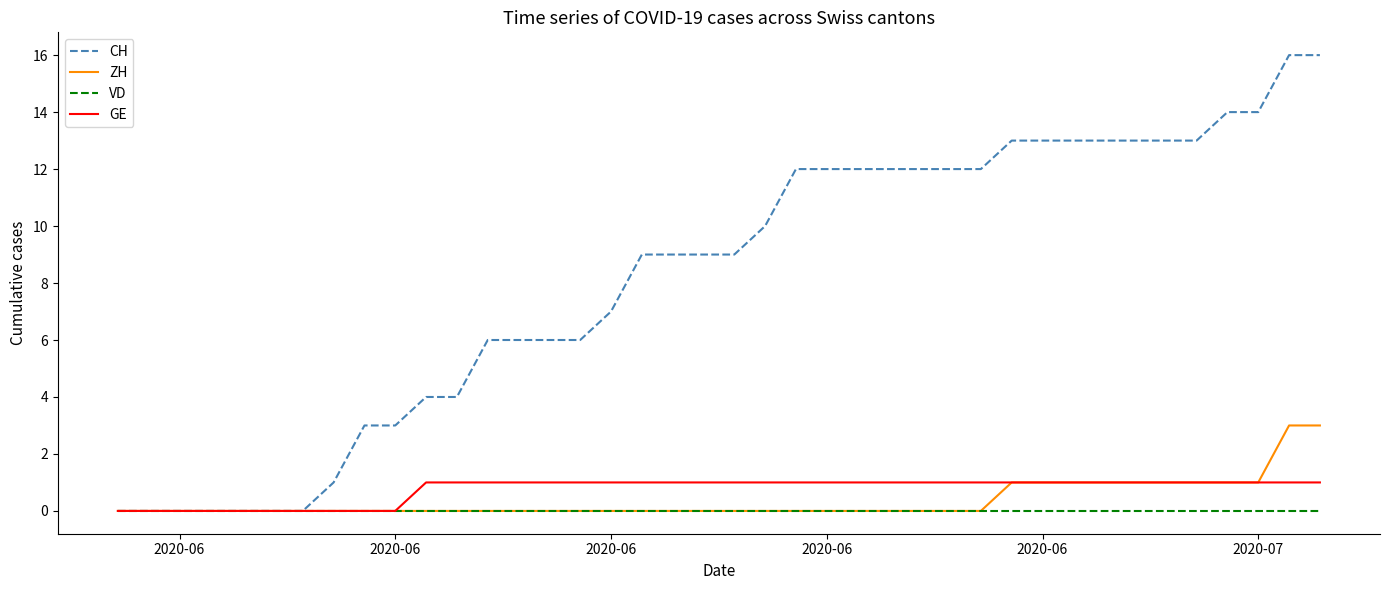

Which series has the largest total across all categories?

CH